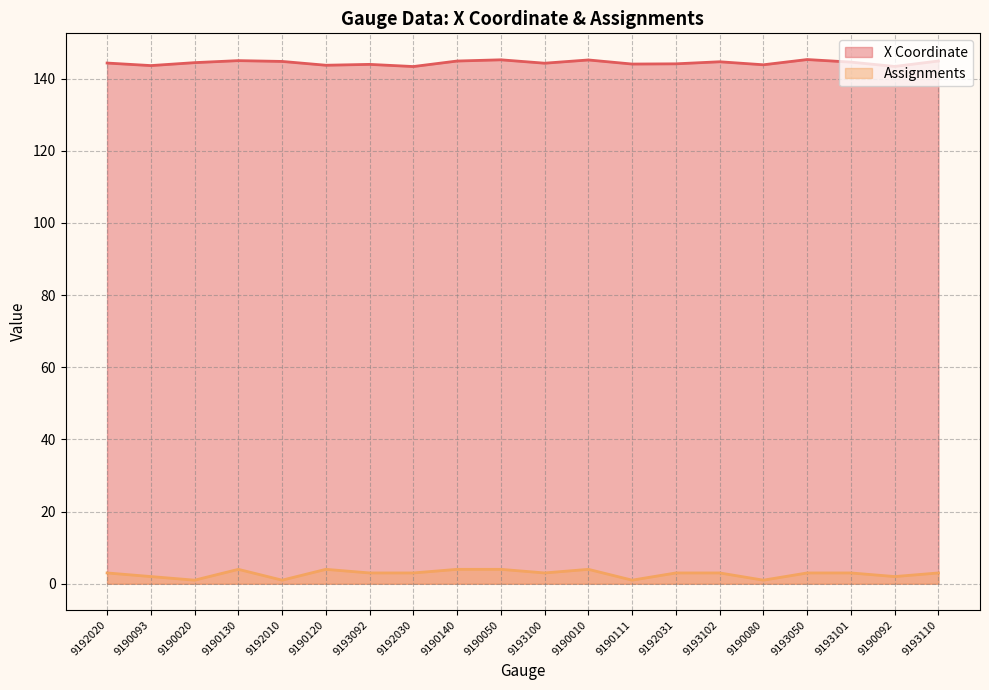

What position from the right is 9190092?

2